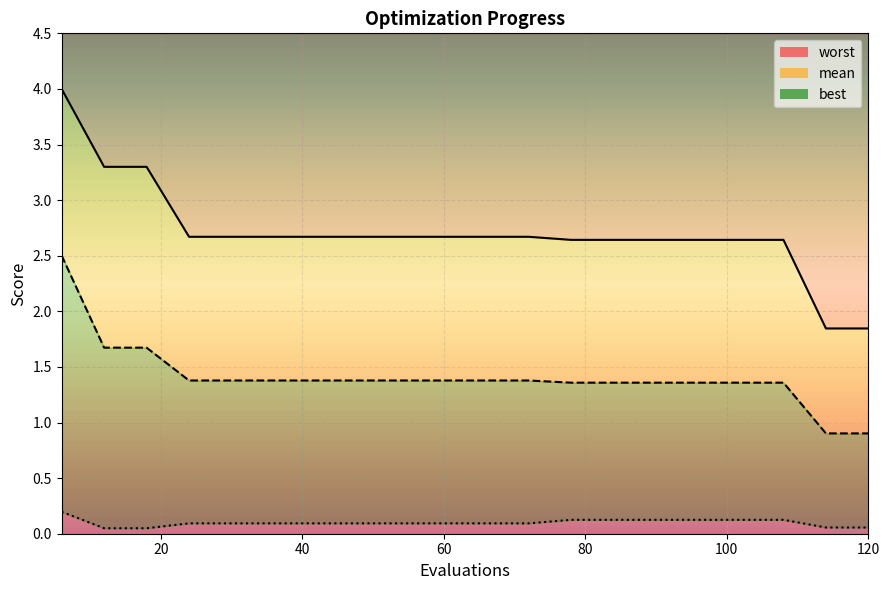

True or false: best and worst cross at least once.

False